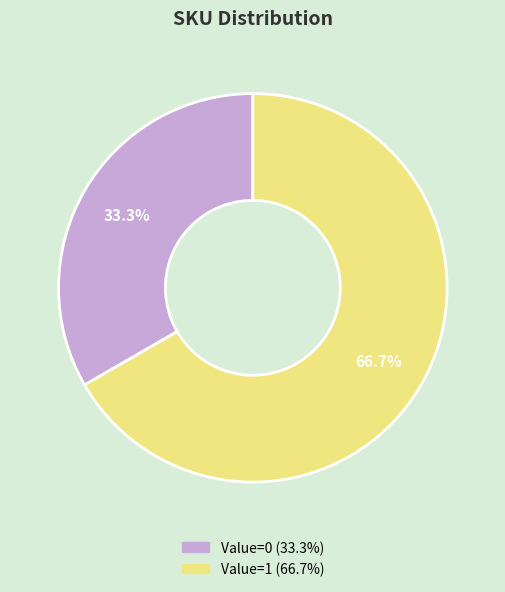

Does any single category account for the majority?

Yes